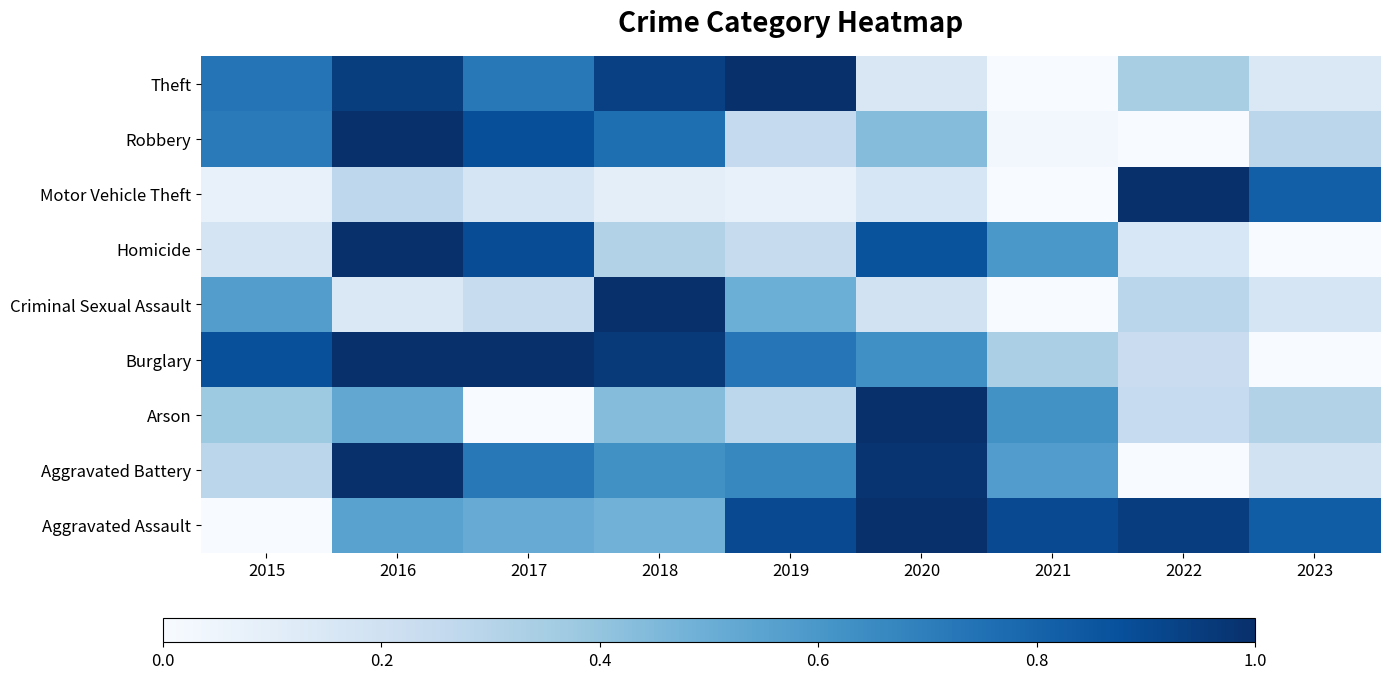

Reading left to right, transcribe all the data shown in this chart.

Aggravated Assault: 2015=0.0	2016=0.6	2017=0.5	2018=0.5	2019=0.9	2020=1.0	2021=0.9	2022=0.9	2023=0.8
Aggravated Battery: 2015=0.3	2016=1.0	2017=0.7	2018=0.6	2019=0.7	2020=1.0	2021=0.6	2022=0.0	2023=0.2
Arson: 2015=0.4	2016=0.5	2017=0.0	2018=0.4	2019=0.3	2020=1.0	2021=0.6	2022=0.2	2023=0.3
Burglary: 2015=0.9	2016=1.0	2017=1.0	2018=1.0	2019=0.7	2020=0.6	2021=0.3	2022=0.2	2023=0.0
Criminal Sexual Assault: 2015=0.6	2016=0.1	2017=0.2	2018=1.0	2019=0.5	2020=0.2	2021=0.0	2022=0.3	2023=0.2
Homicide: 2015=0.2	2016=1.0	2017=0.9	2018=0.3	2019=0.2	2020=0.9	2021=0.6	2022=0.2	2023=0.0
Motor Vehicle Theft: 2015=0.1	2016=0.3	2017=0.2	2018=0.1	2019=0.1	2020=0.2	2021=0.0	2022=1.0	2023=0.8
Robbery: 2015=0.7	2016=1.0	2017=0.9	2018=0.8	2019=0.3	2020=0.4	2021=0.0	2022=0.0	2023=0.3
Theft: 2015=0.7	2016=0.9	2017=0.7	2018=0.9	2019=1.0	2020=0.2	2021=0.0	2022=0.3	2023=0.1